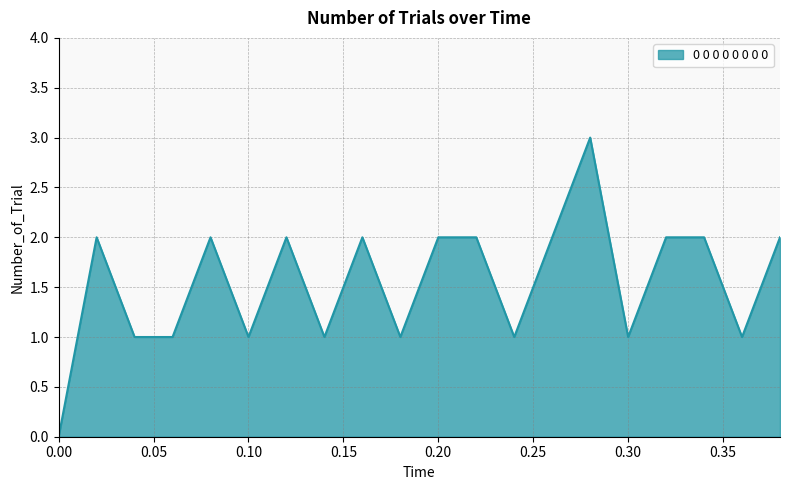

What is the difference between the maximum and minimum values?

3